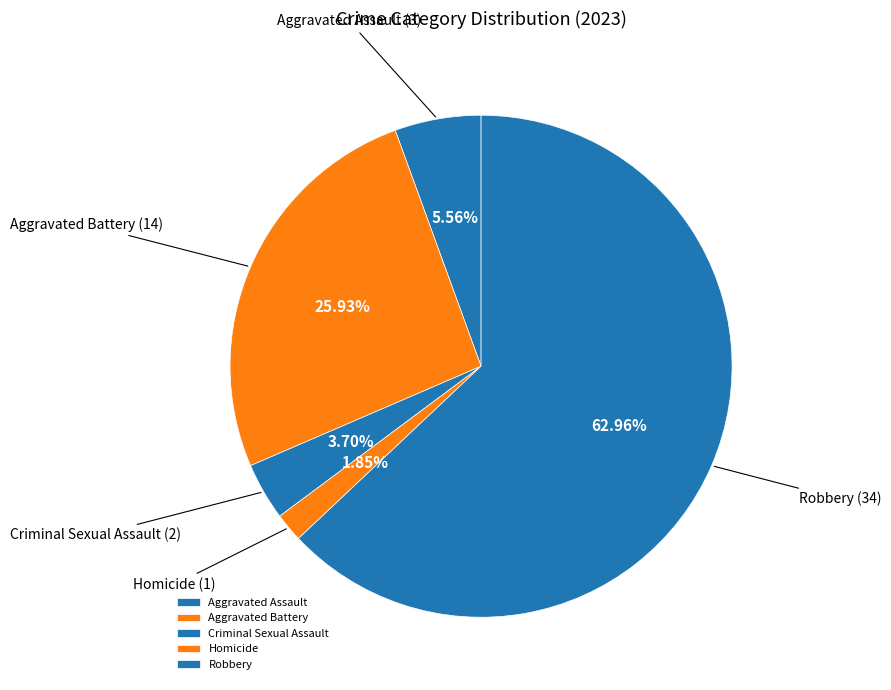

What percentage is the Robbery slice, to the nearest percent?

63%